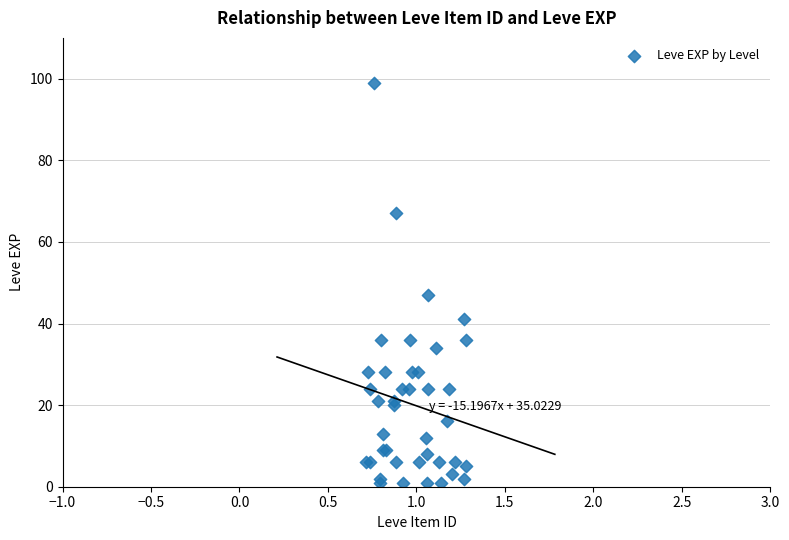

What Y value in the scatter plot is closest to 50?

47